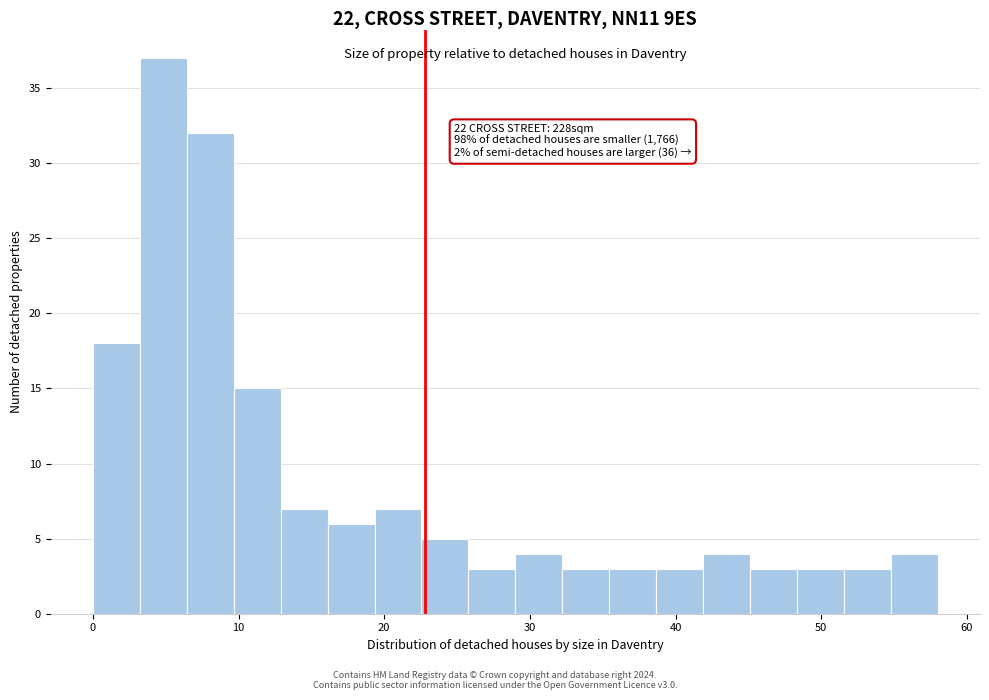

Around what value on the x-axis is the tallest bar? Give the approximate position of its centre, as read against the axis.

5